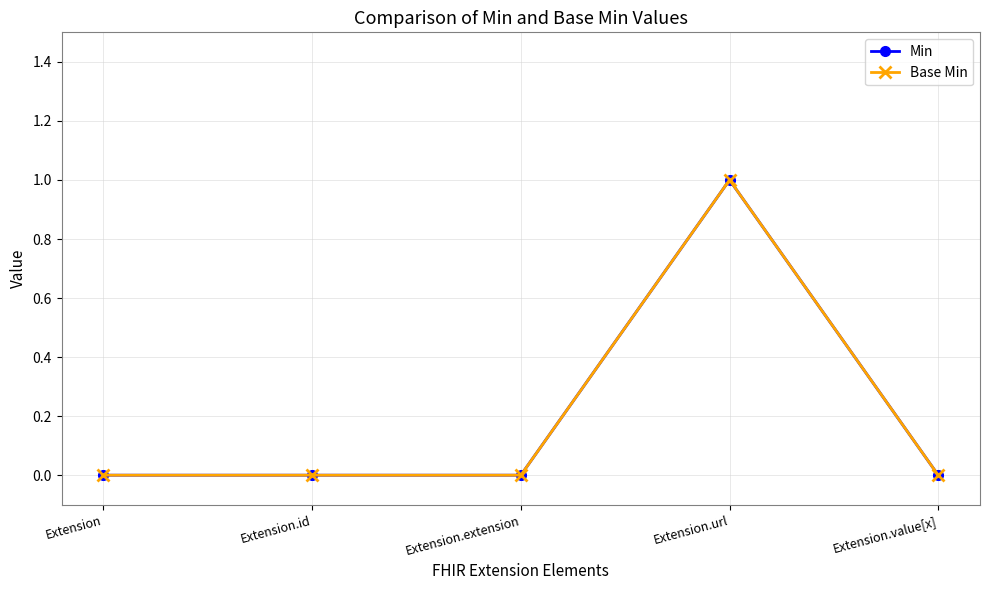

The Base Min series shows -1 at Extension. True or false?

False